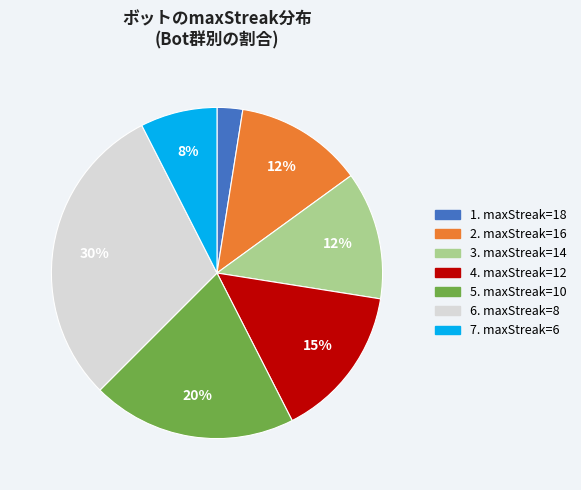

Is there a majority slice in this chart?

No